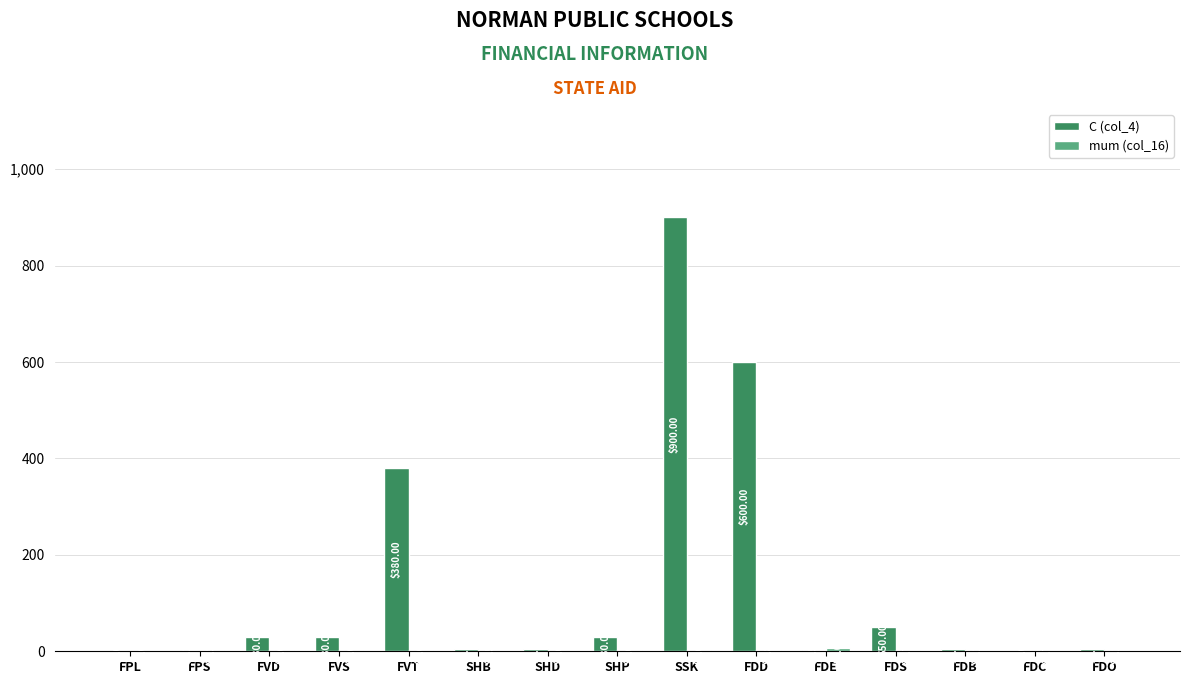

How many groups of bars are there?

15